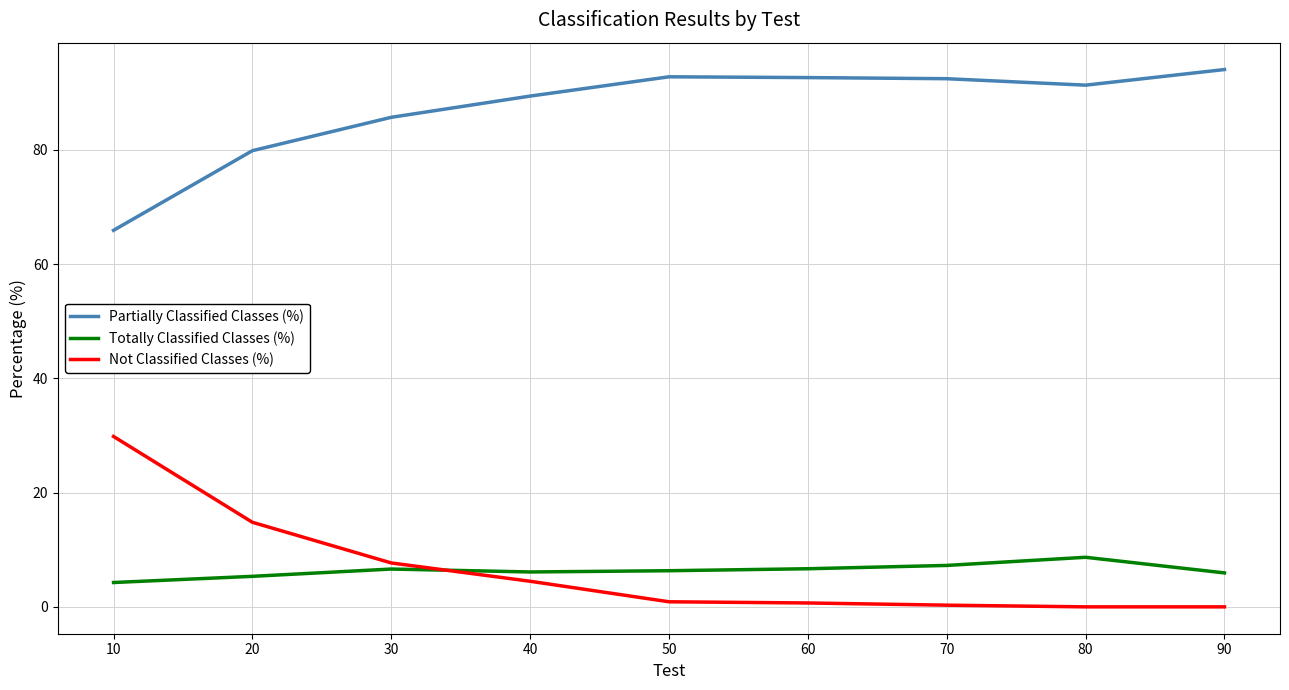

Which series has the largest total across all categories?

Partially Classified Classes (%)